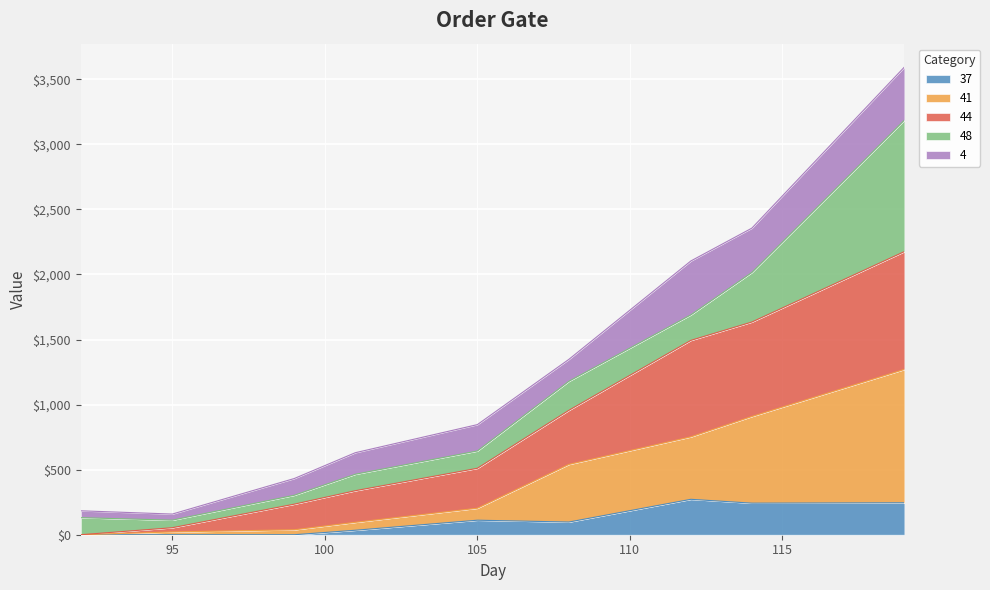

True or false: 37 has more than 0 points higher than both neighbors.

True